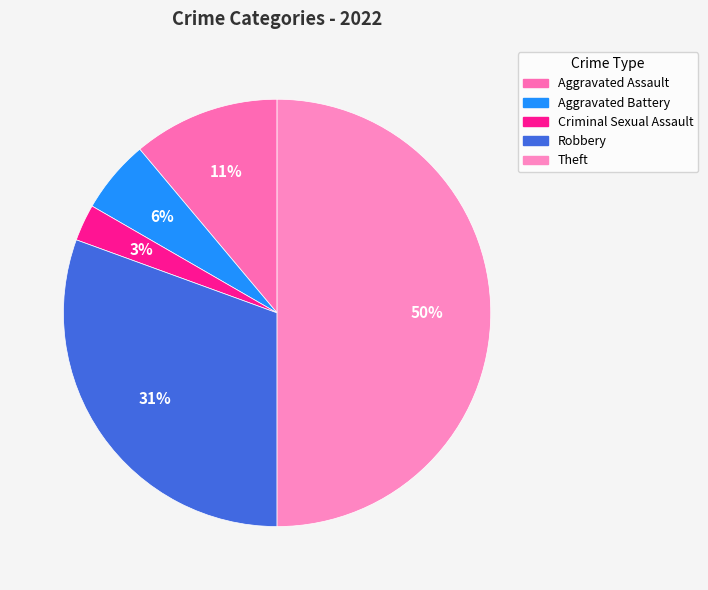

What percentage is the Aggravated Assault slice, to the nearest percent?

11%